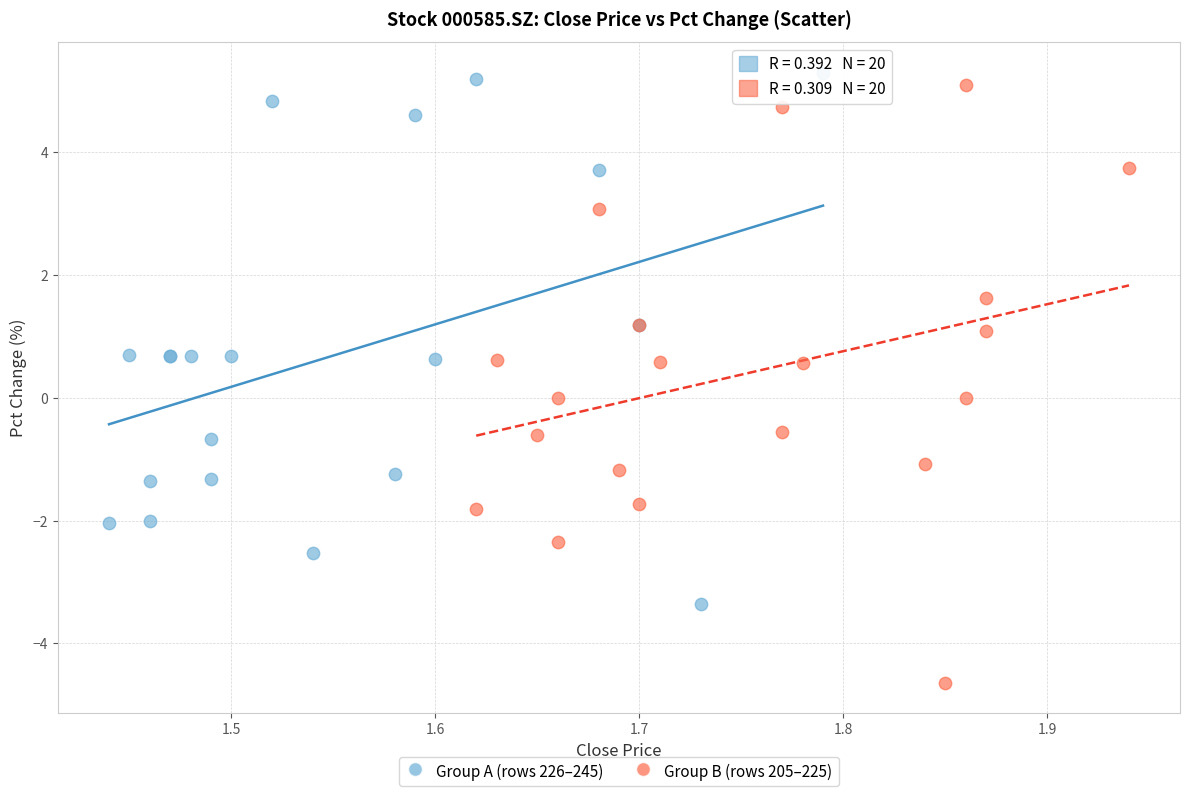

Which series reaches the minimum Y coordinate?

Group B (rows 205–225)